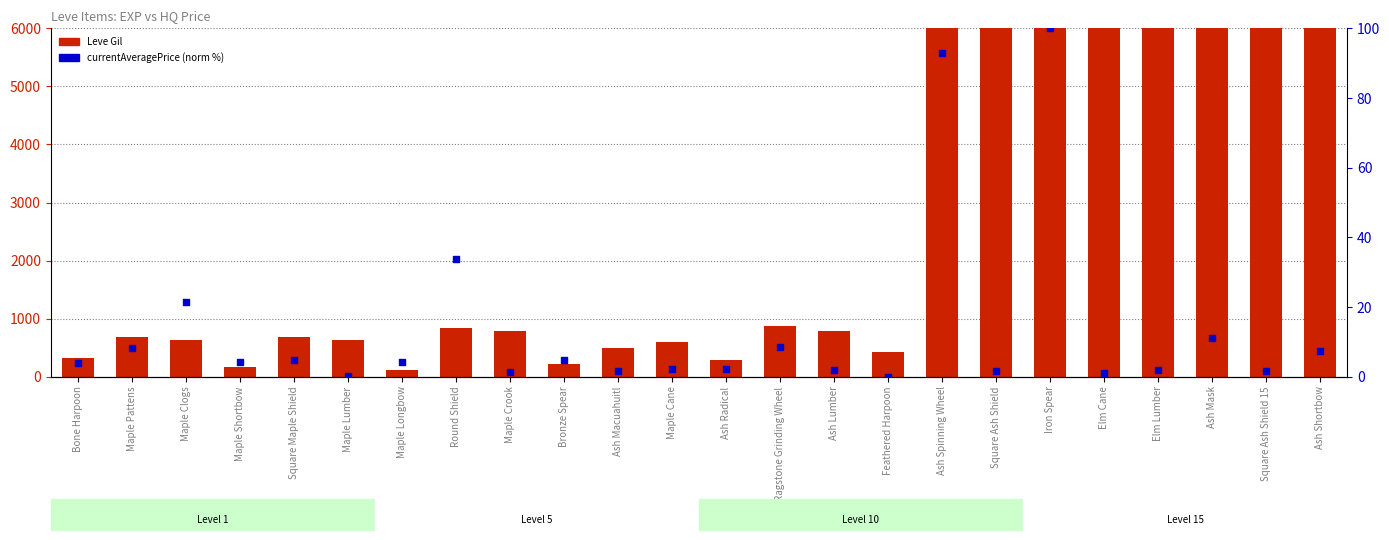

What are all the series names shown in the legend?

Leve Gil, currentAveragePrice (norm %)